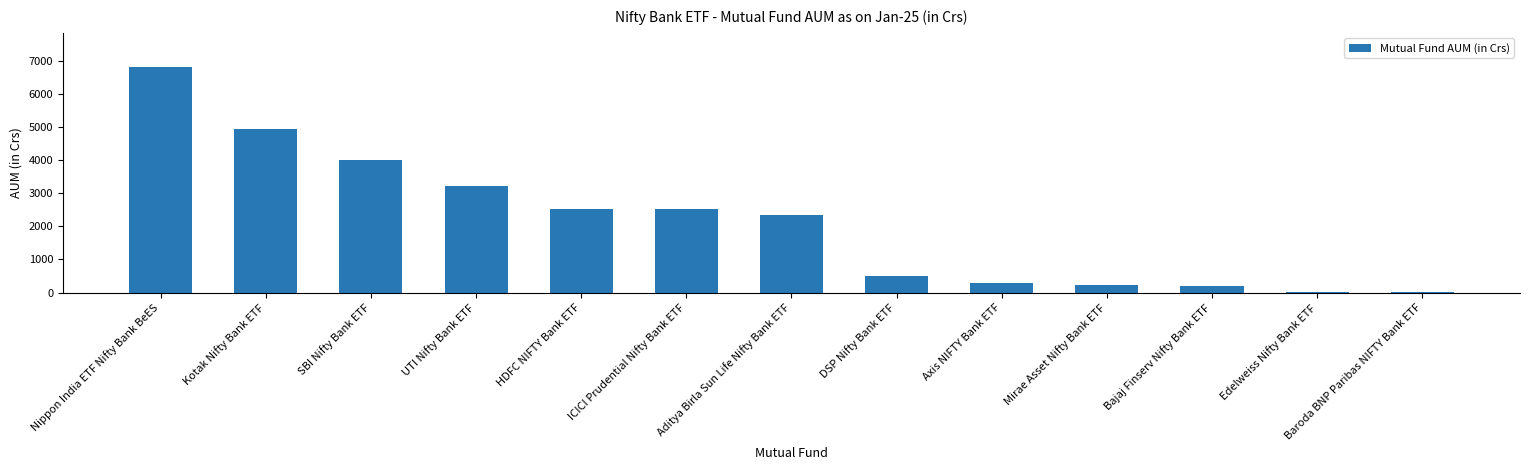

Which category has the highest value across all series?

Nippon India ETF Nifty Bank BeES